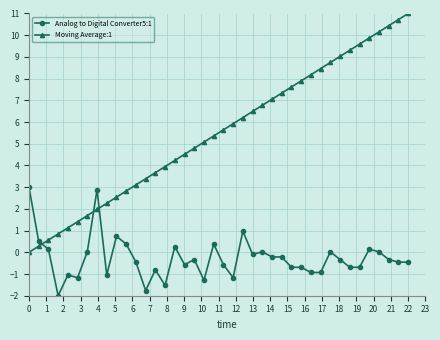

How many categories are shown in the chart?

40